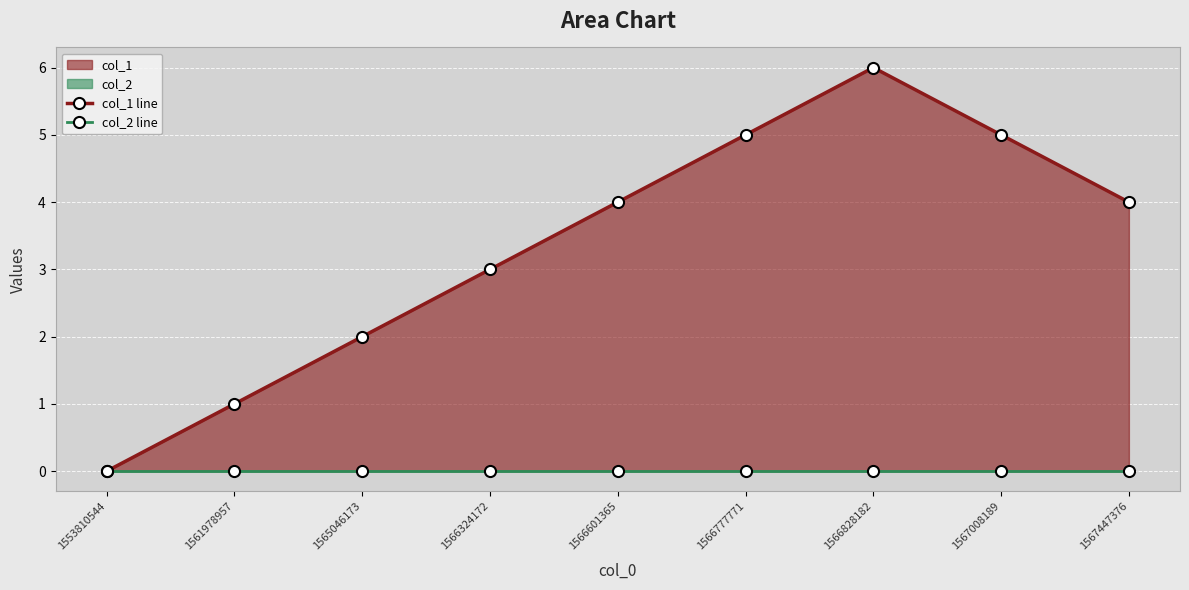

True or false: col_2 line and col_1 line intersect in this chart.

False